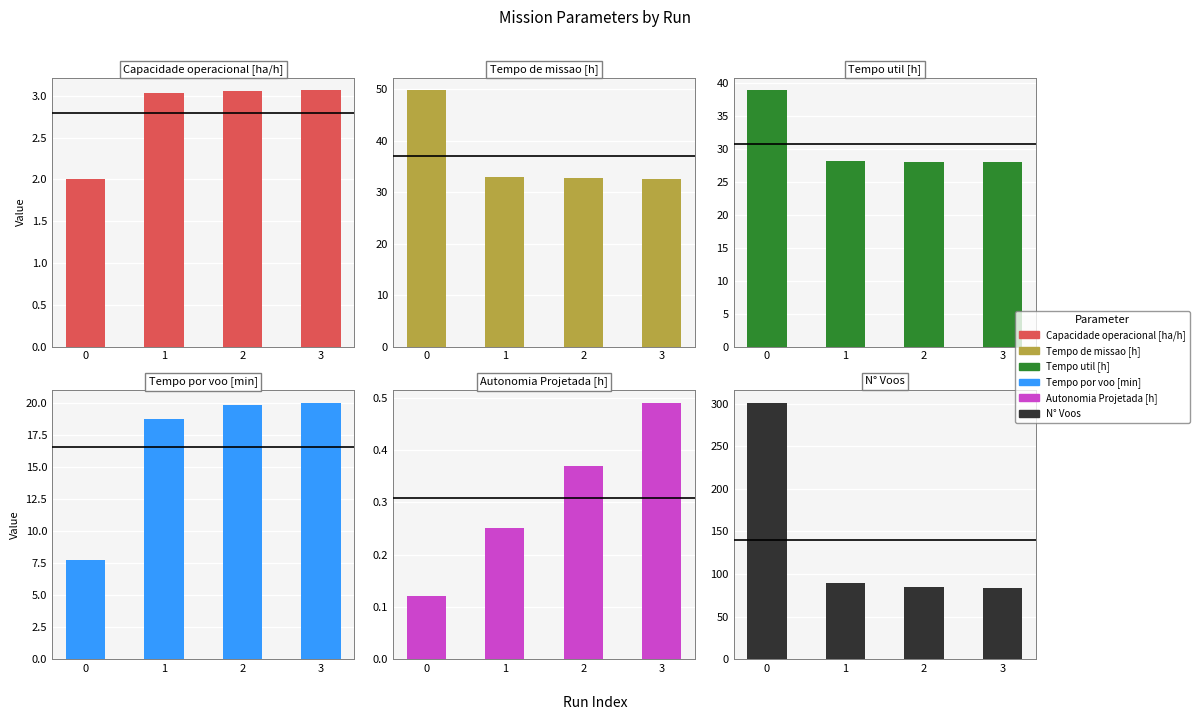

The value of Tempo por voo [min] at 0 is 13.3. True or false?

False